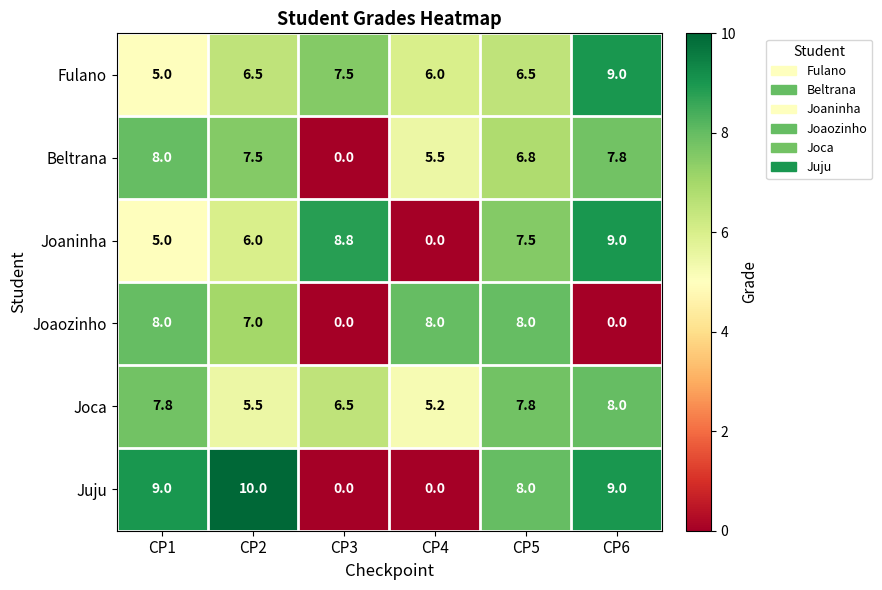

What is the total value across all series at CP3?

22.8